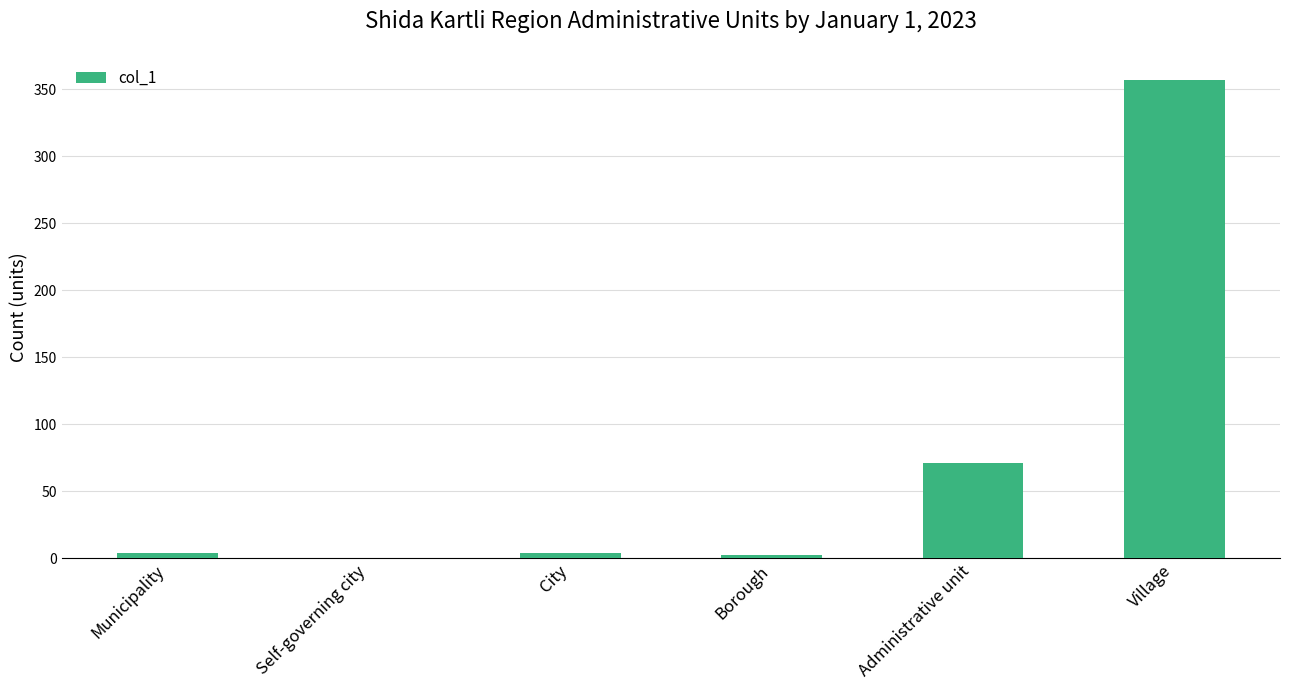

True or false: the data shows 0 at Self-governing city.

True